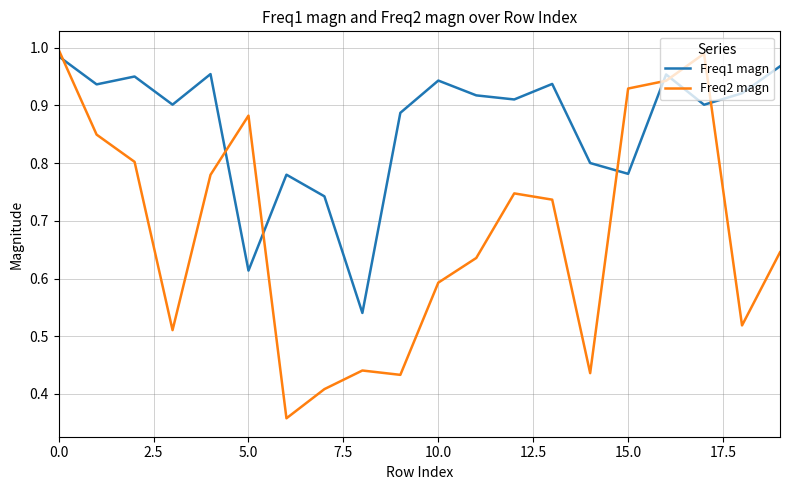

Which series has the largest total across all categories?

Freq1 magn